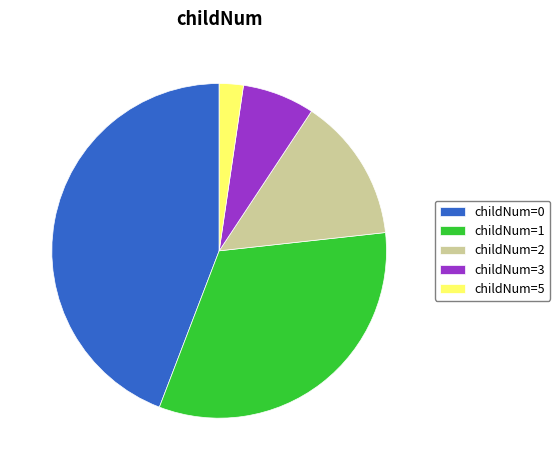

Which category has the biggest portion of the pie?

childNum=0